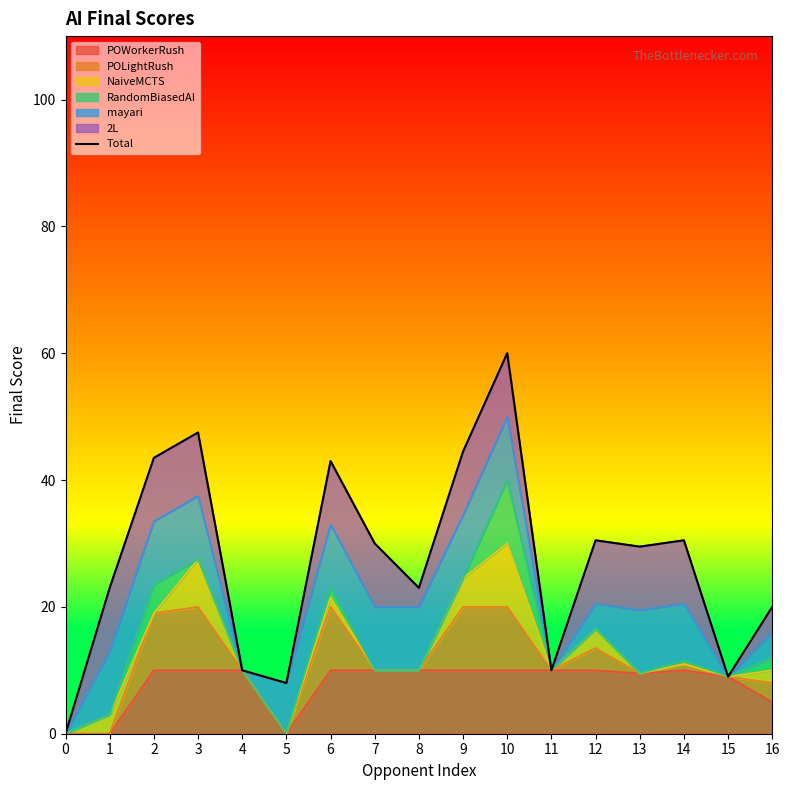

How many points are higher than both their immediate neighbors (excluding endpoints)?

5